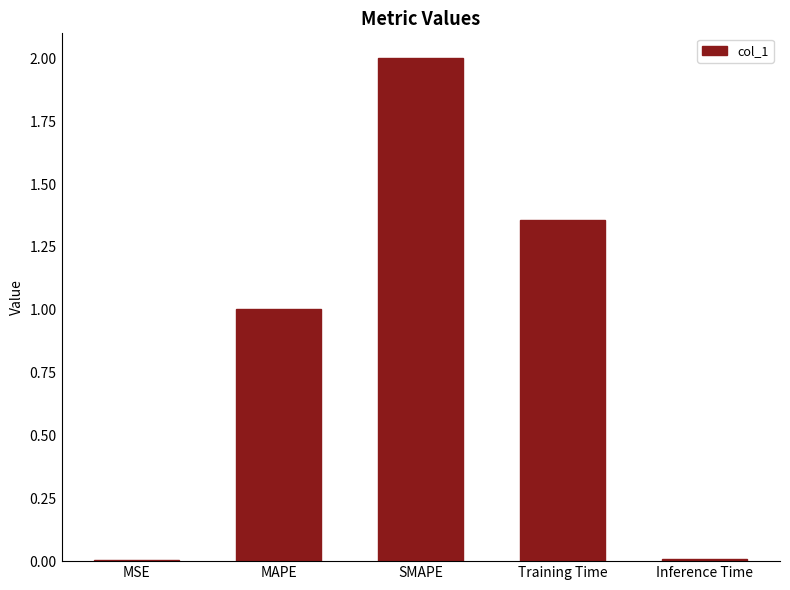

Where does the data first go above 1?

MAPE